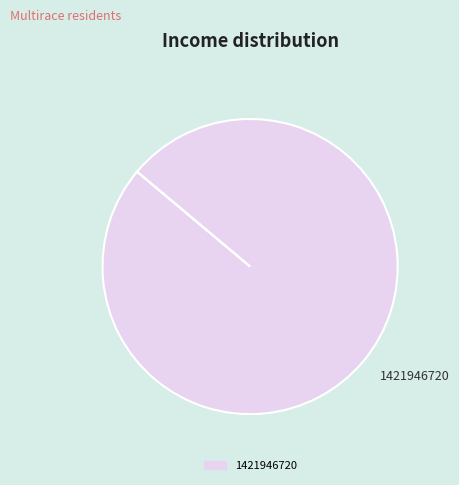

Does 1421946720 account for over 50% of the chart?

Yes